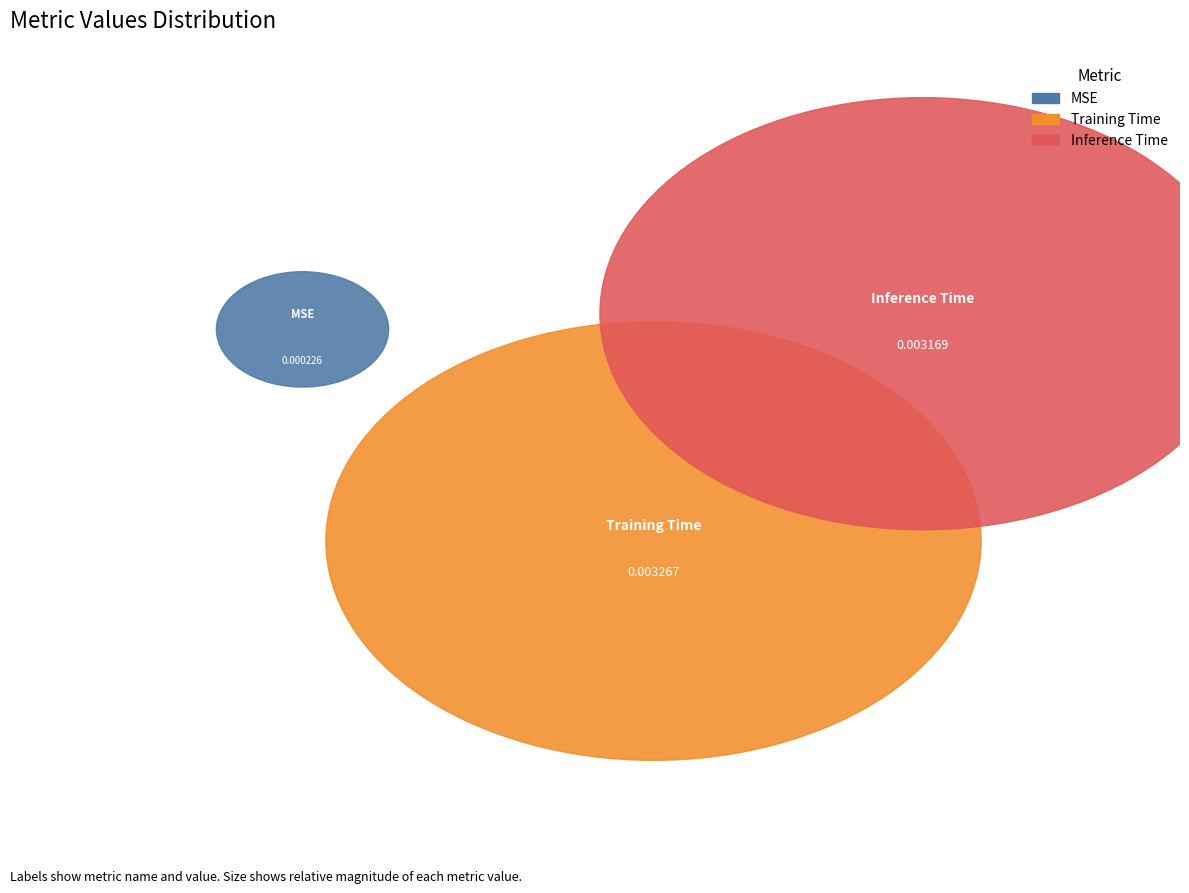

Rank the categories by value from highest to lowest.

Training Time, Inference Time, MSE